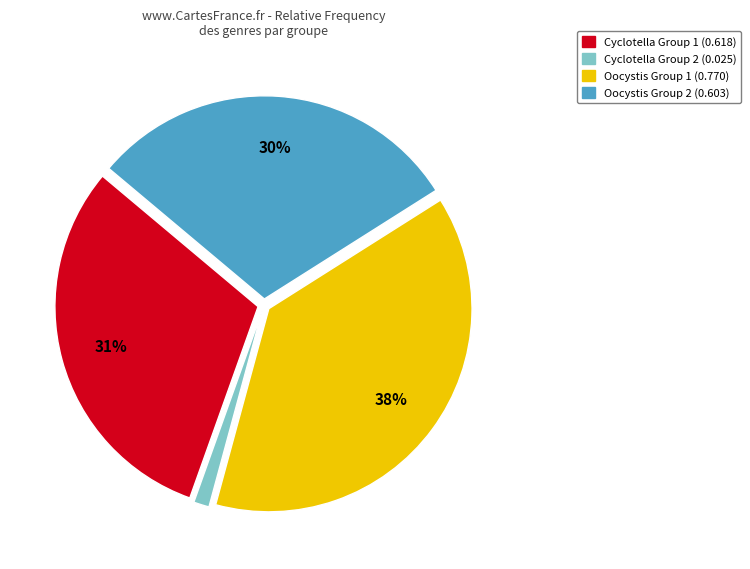

To the nearest percent, what is the average slice percentage?

25%